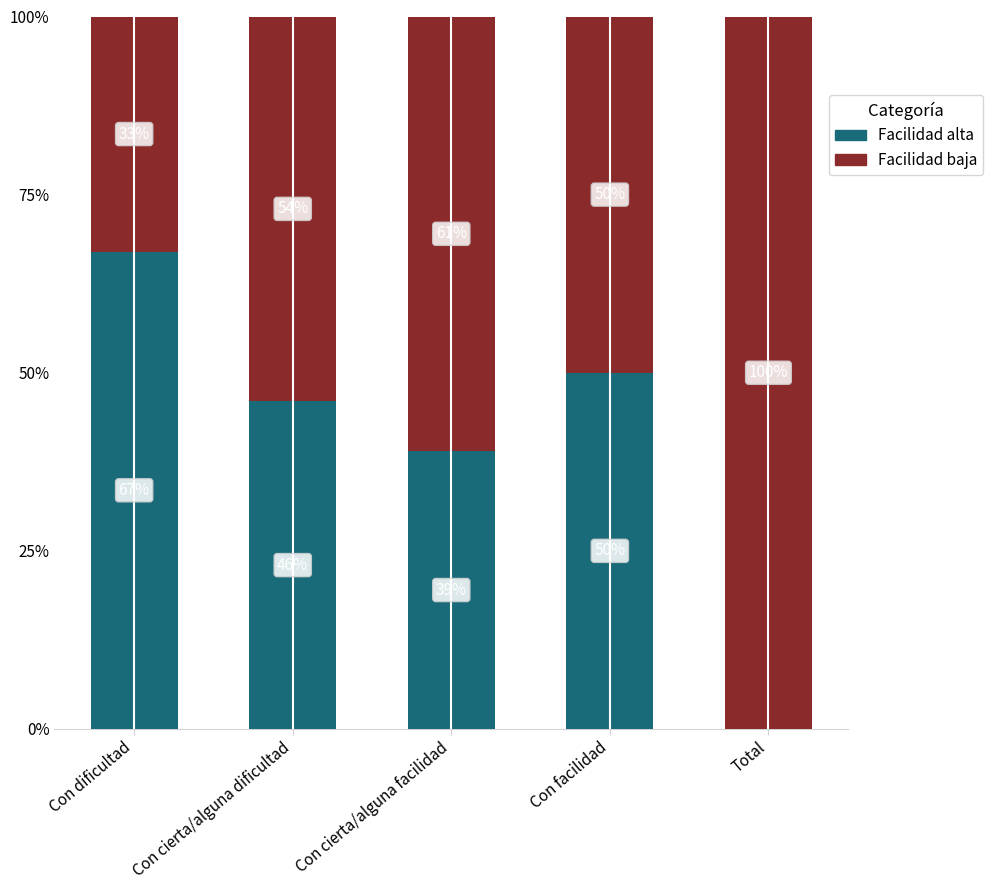

What is the total value across all series at Con dificultad?

100